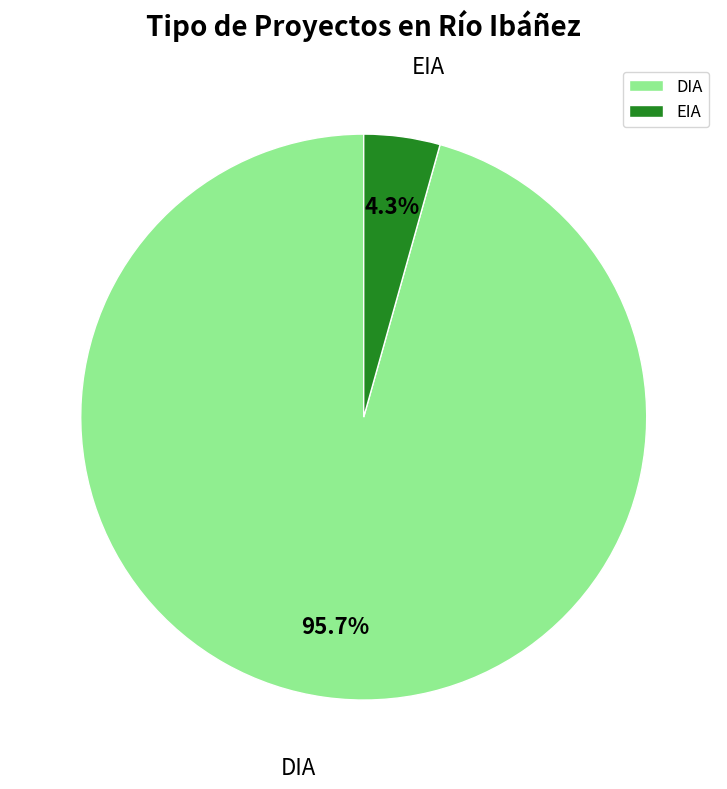

Rank the categories by value from lowest to highest.

EIA, DIA